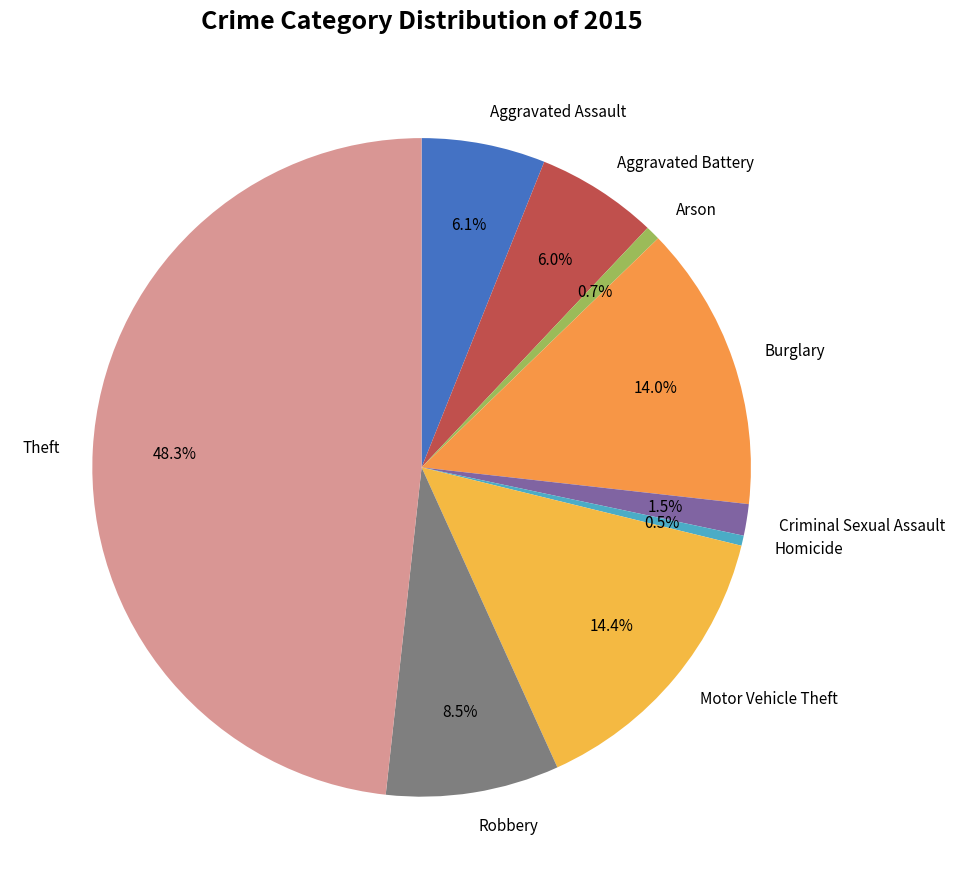

Between Burglary and Theft, which is larger?

Theft